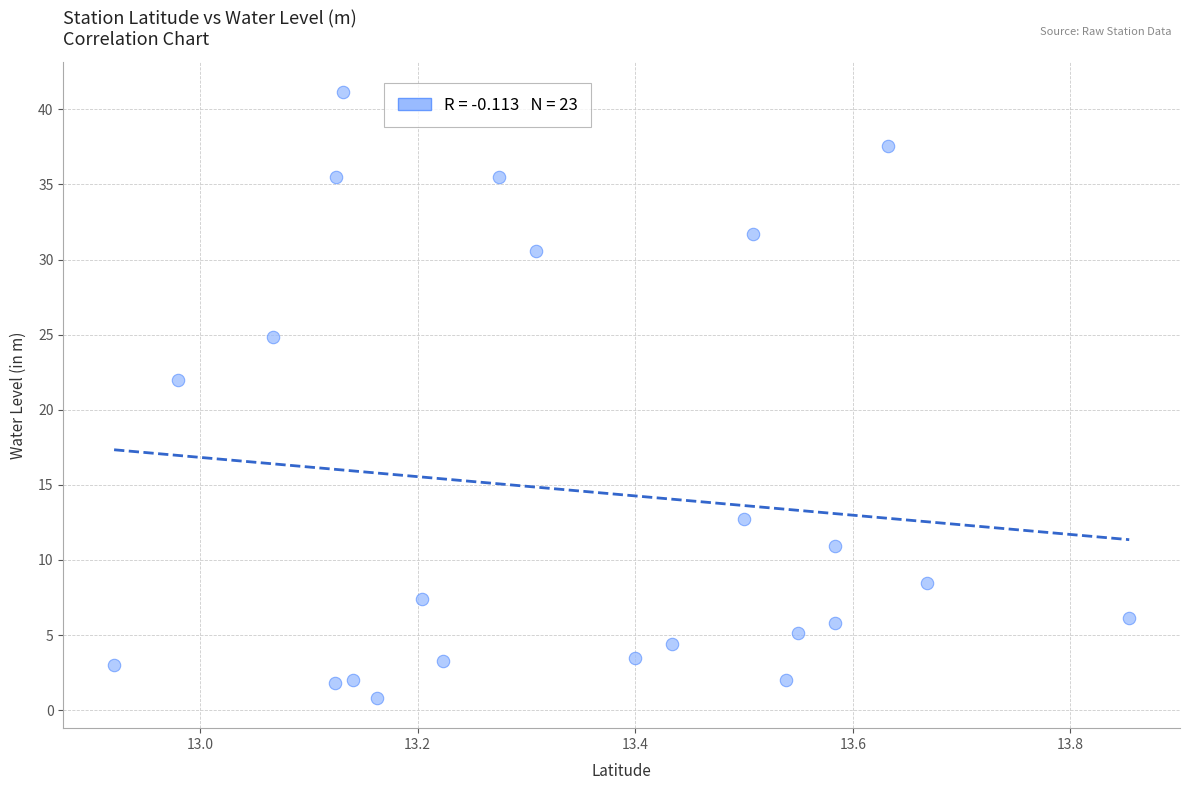

What is the range of X values (max minus min)?

0.9